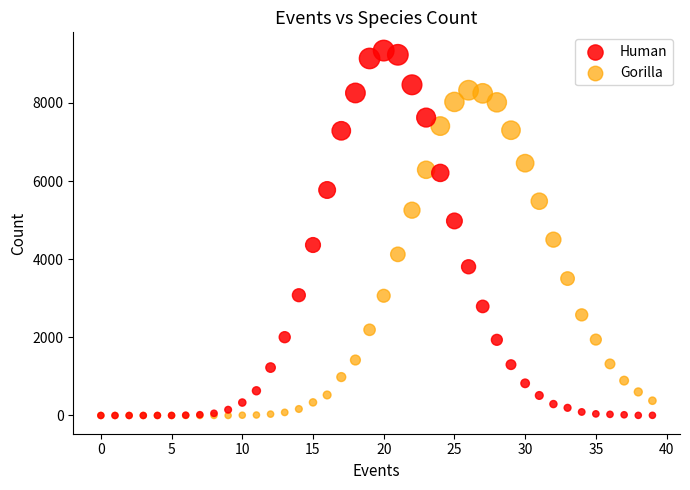

Across all series, what Y value is closest to 4669?

4500